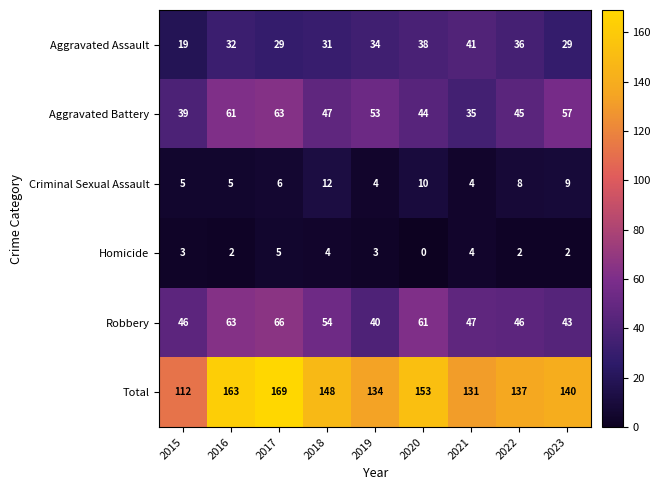

How many distinct data groups are displayed?

6